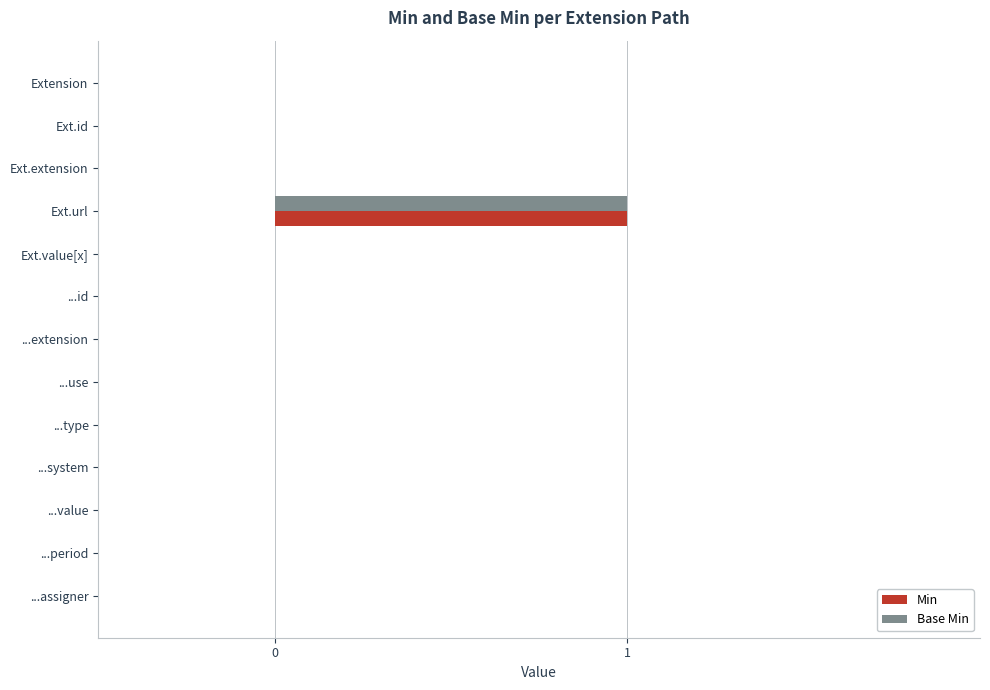

At which category is the sum across all series the highest?

Ext.url